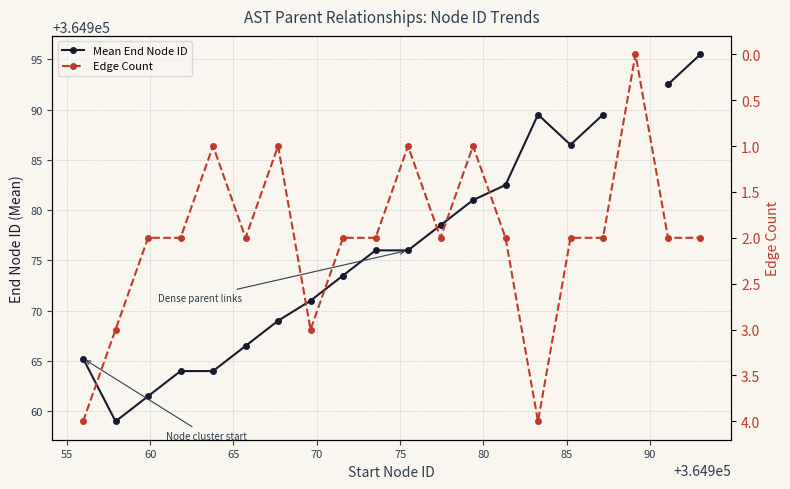

True or false: Mean End Node ID has more than 1 points higher than both neighbors.

False